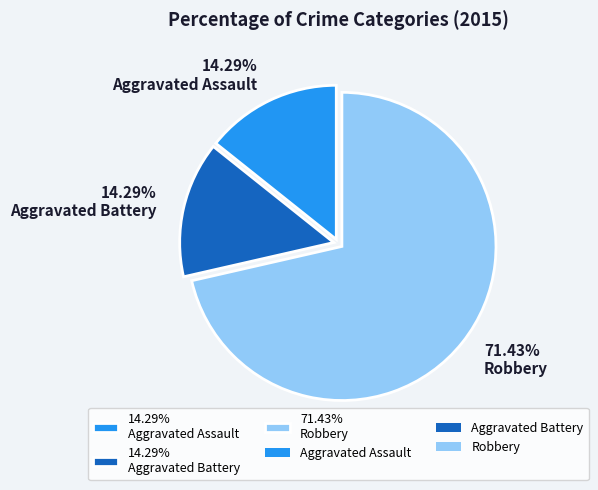

What is the ratio of the value at 71.43% Robbery to the value at 14.29% Aggravated Assault?

5.0